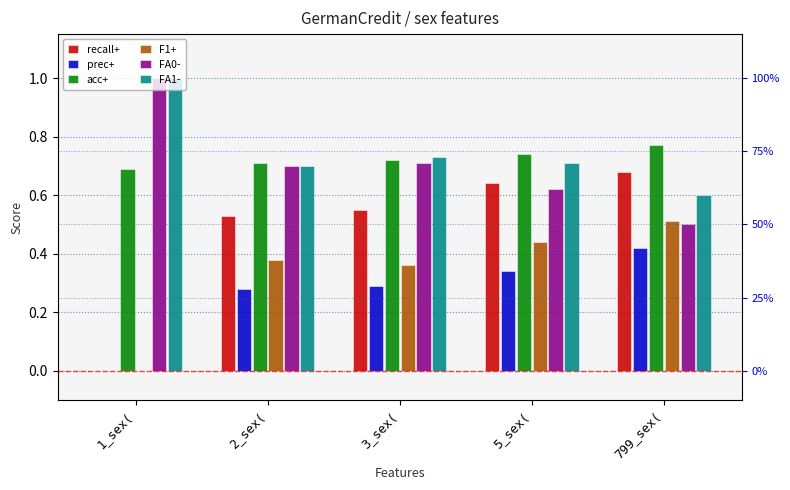

How many values in the F1+ series exceed 0?

4